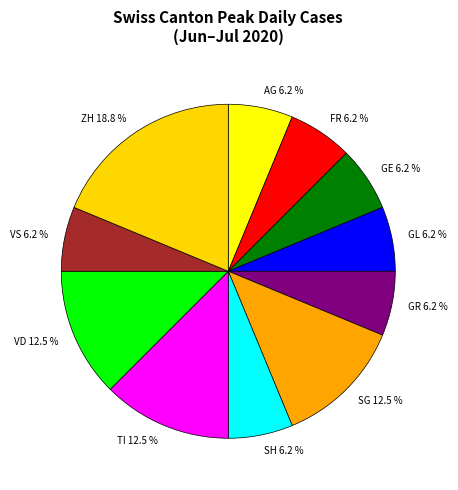

Which slice is the largest?

ZH